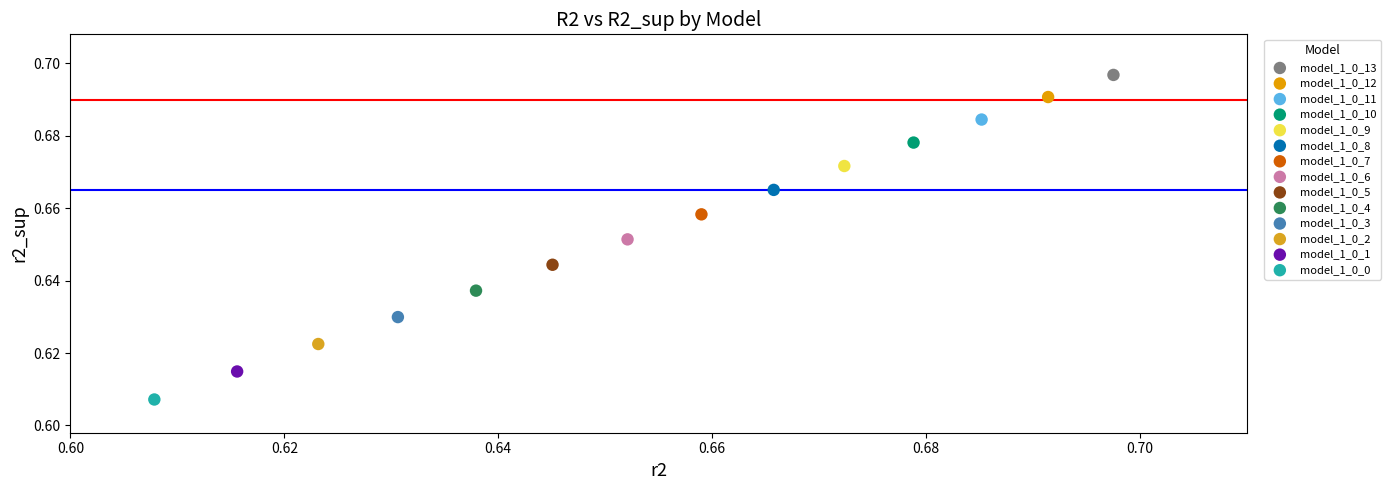

Which series reaches the minimum Y coordinate?

model_1_0_0